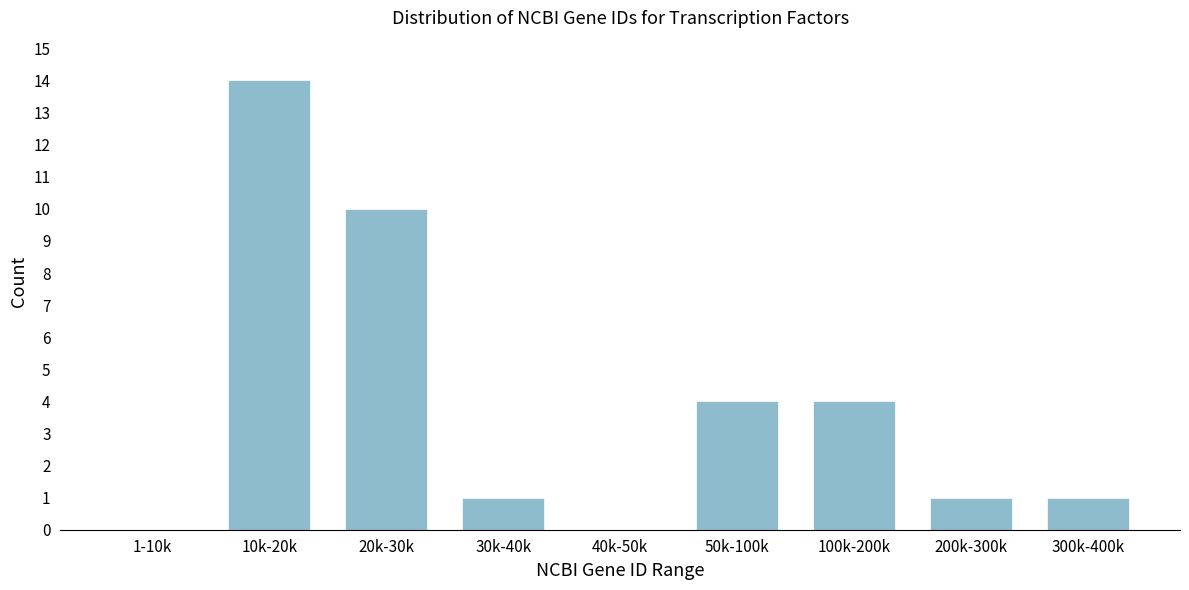

Reading left to right, list all the values displayed in this chart.

1-10k=0	10k-20k=14	20k-30k=10	30k-40k=1	40k-50k=0	50k-100k=4	100k-200k=4	200k-300k=1	300k-400k=1